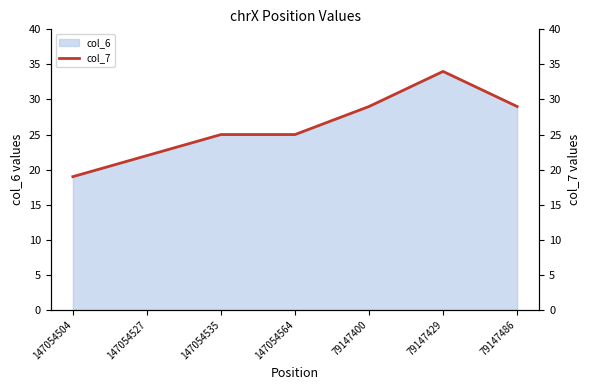

Is it true that the value at 79147400 is 29?

True